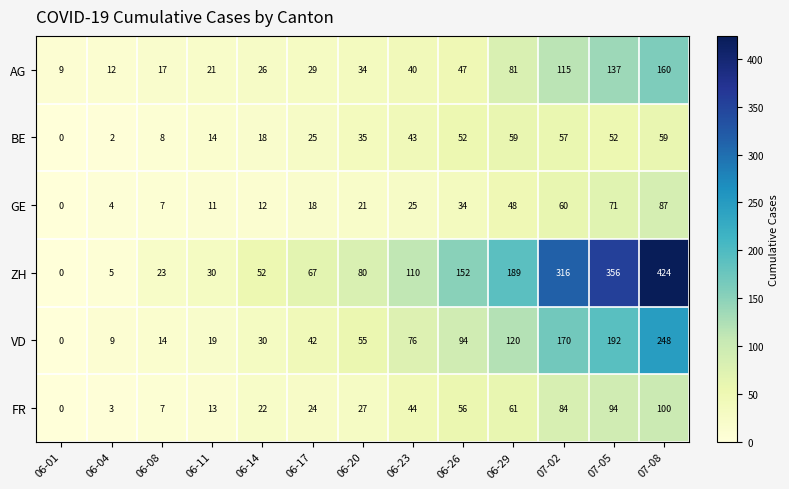

At how many categories does at least one series exceed 292?

3